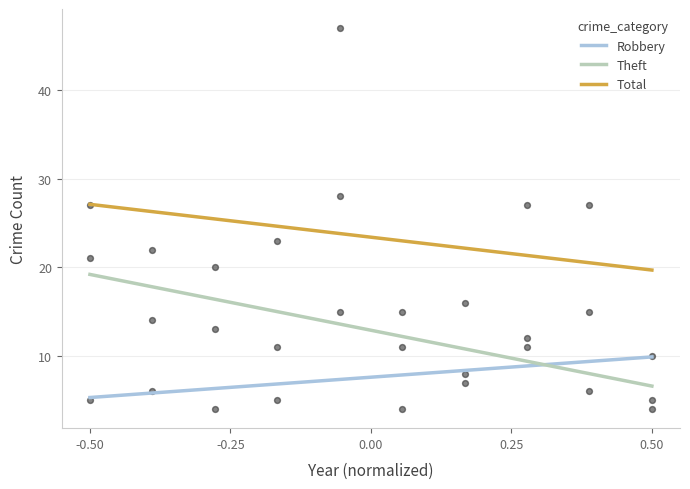

What are all the series names shown in the legend?

Robbery, Theft, Total